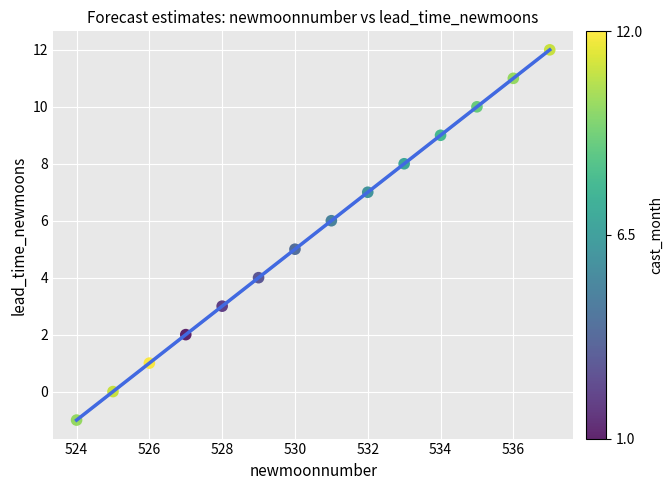

What is the range of Y values (max minus min)?

13